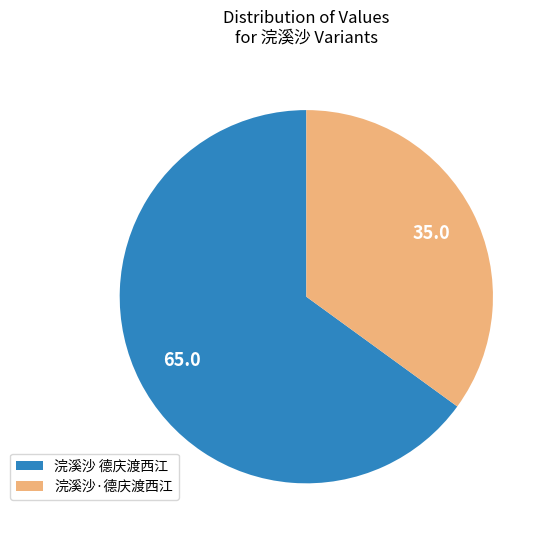

Rank the categories by value from lowest to highest.

浣溪沙·德庆渡西江, 浣溪沙 德庆渡西江